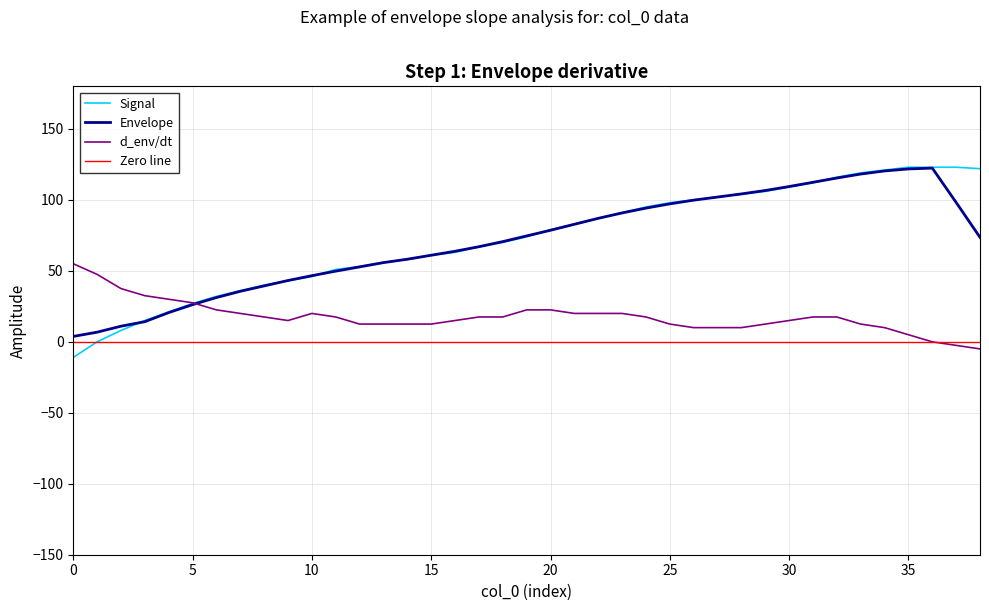

What is the difference between the maximum and minimum values?

134